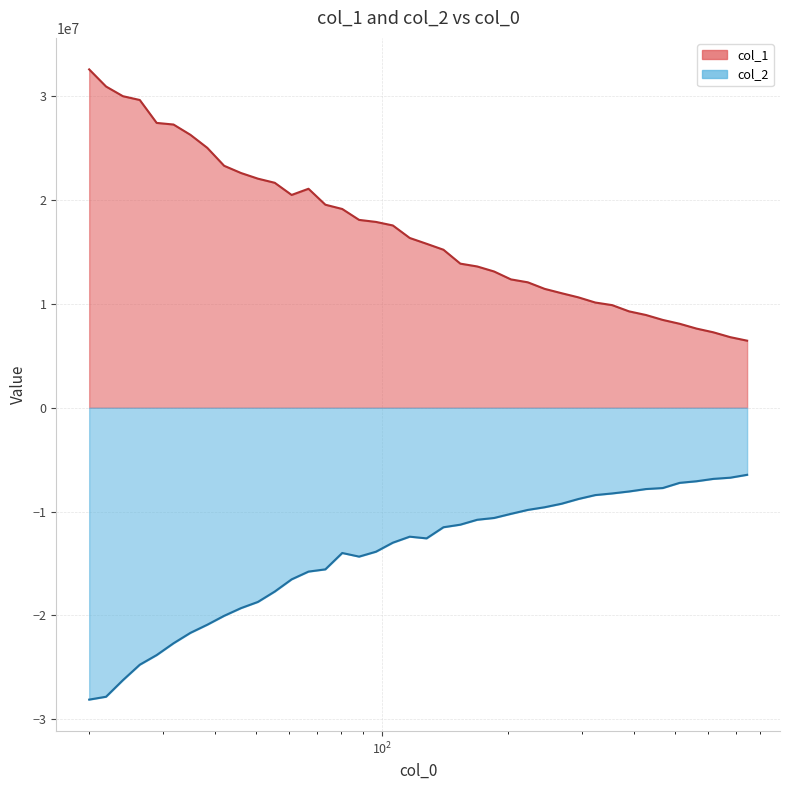

At which category does the chart reach its peak across all series?

20